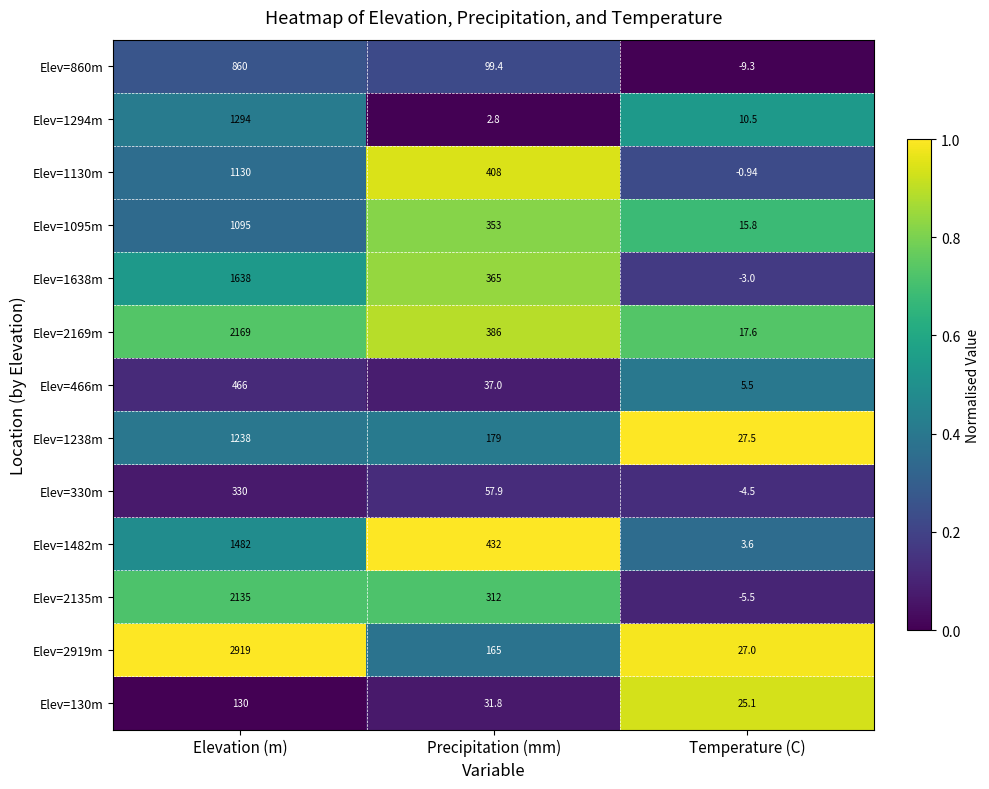

Which series has the largest range (max minus min)?

Elev=2919m